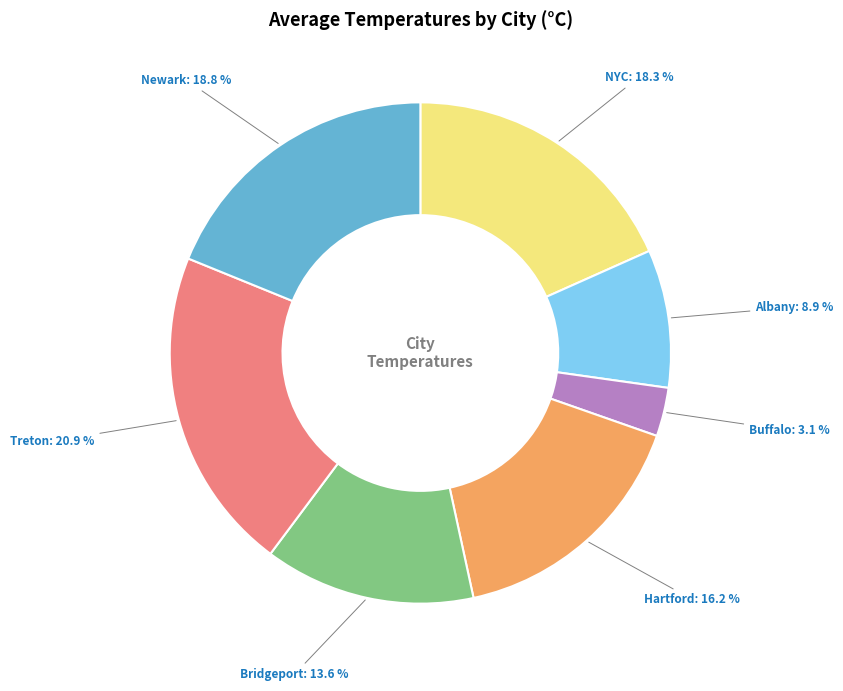

Which has a higher value, Albany or Buffalo?

Albany